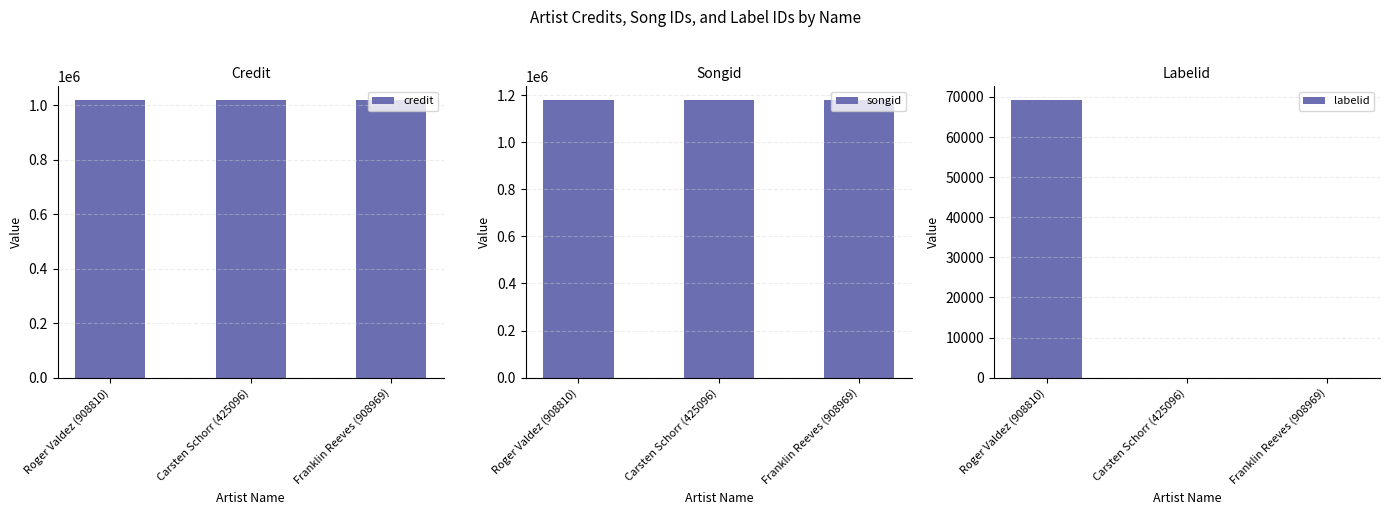

Is the value of songid at Carsten Schorr (425096) greater than the value of labelid at Roger Valdez (908810)?

Yes